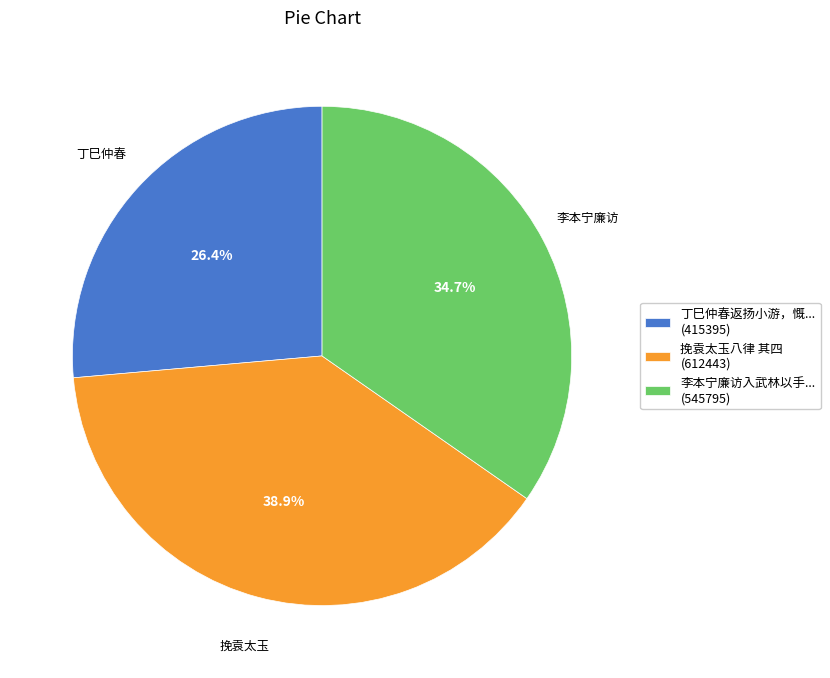

Do 李本宁廉访入武林以手... (545795) and 丁巳仲春返扬小游，慨... (415395) together represent more than half of the pie?

Yes